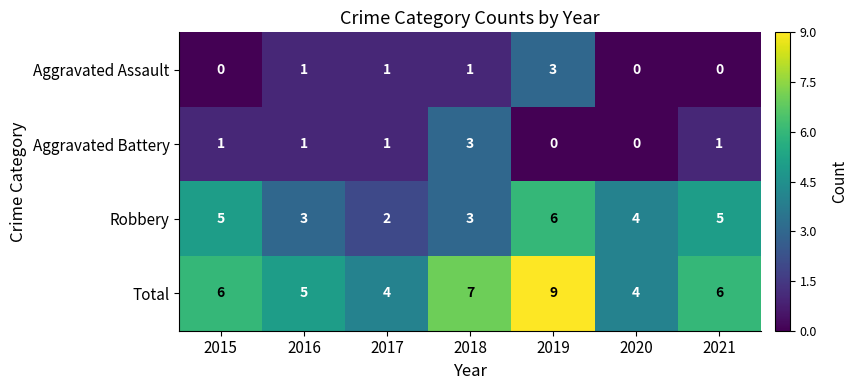

Count the number of categories in the chart.

7